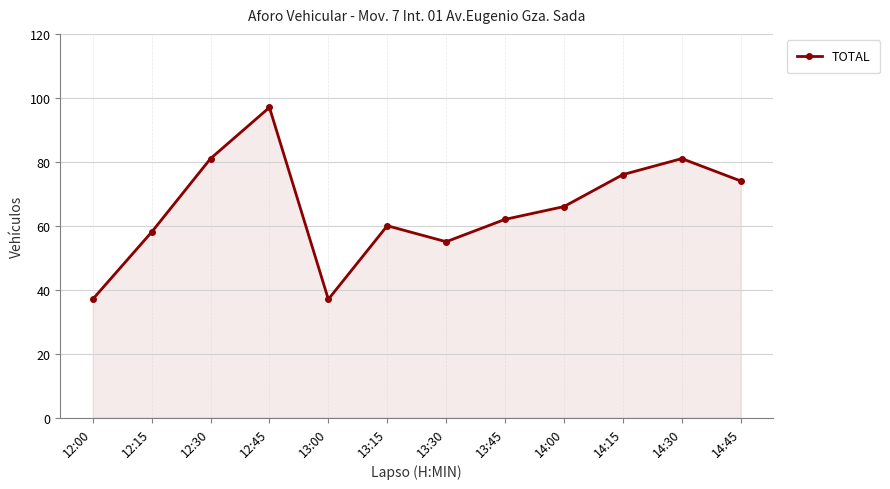

Approximately how many times larger is the value at 12:45 compared to 13:45?

1.6